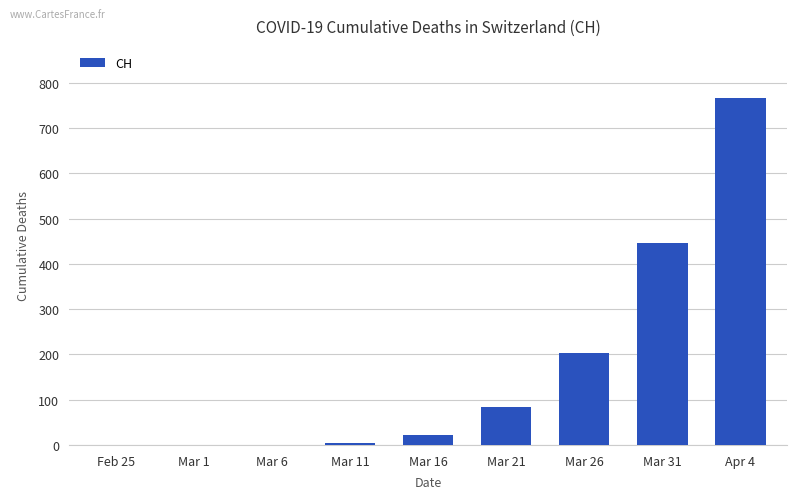

What is the change in value from Feb 25 to Mar 11?

+4